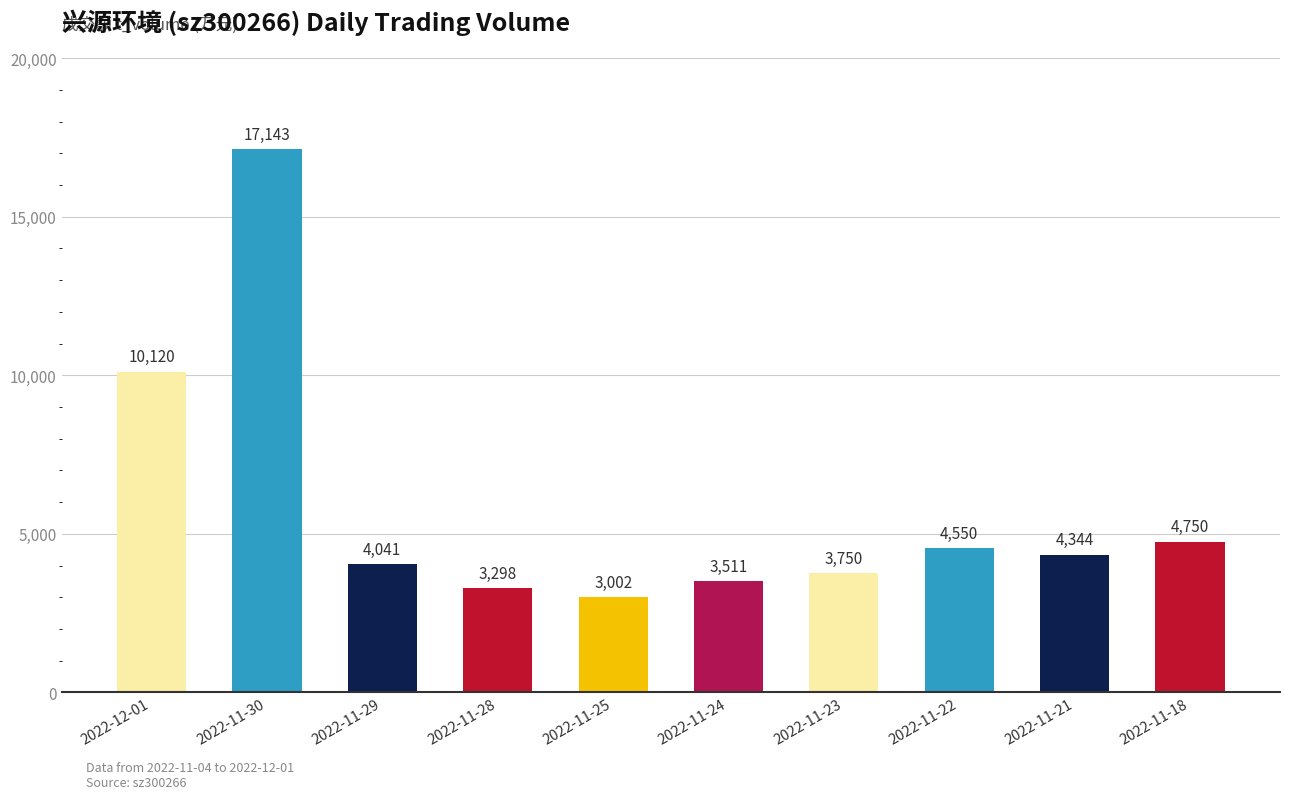

Does the chart contain stacked bars?

No